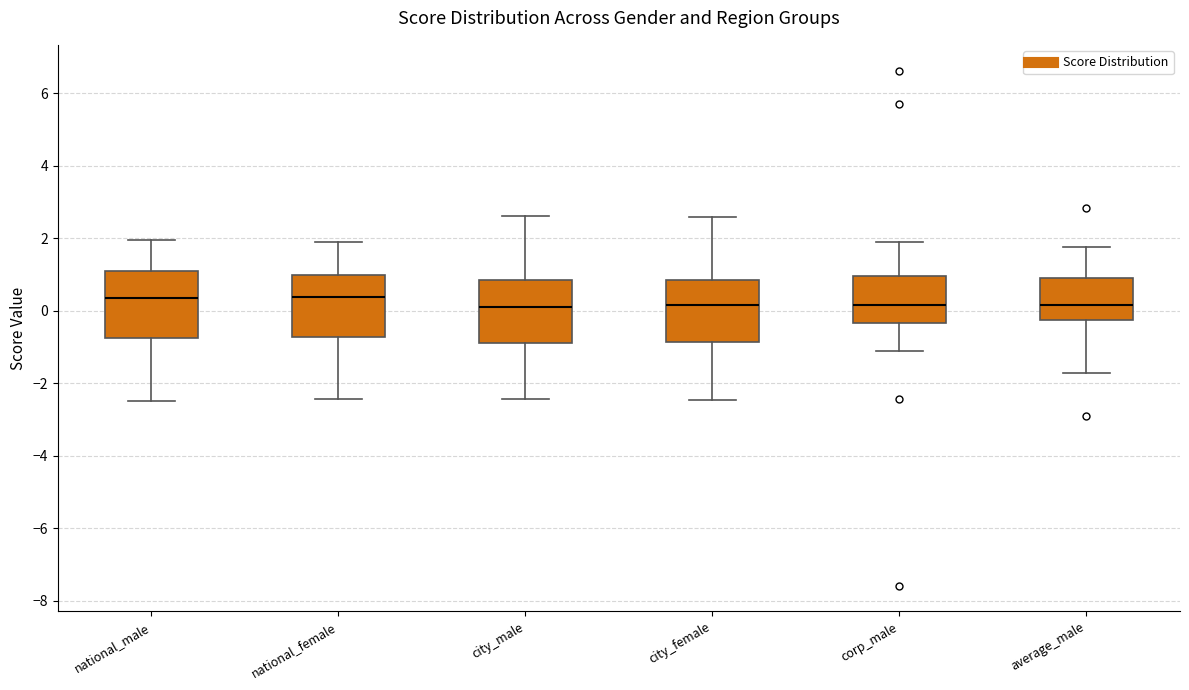

Where does the median line of the box for average_male sit on the y-axis? The values are not printed on the chart, so give them approximately, as read against the axis.

0.2